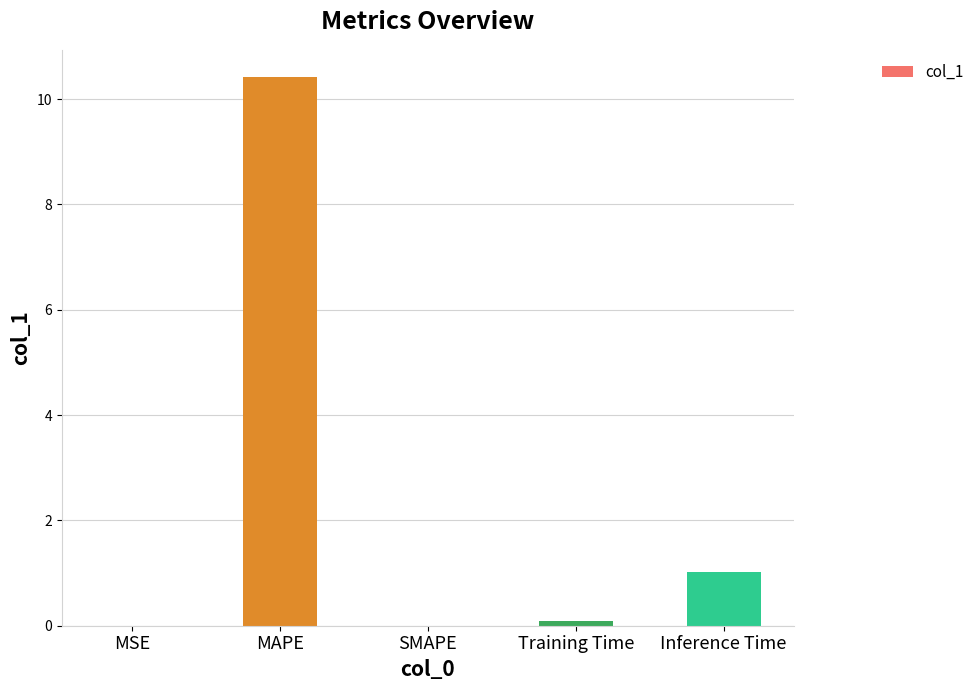

How many distinct data groups are displayed?

1